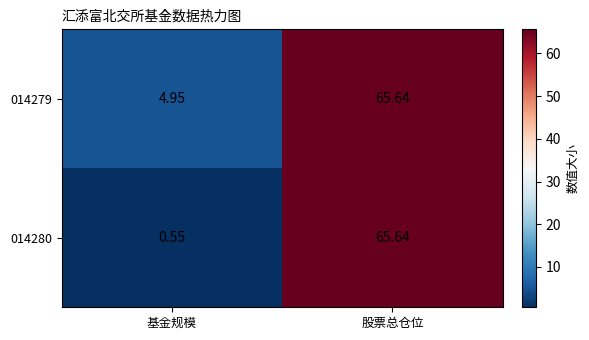

Where does the 014279 series first go above 65?

股票总仓位